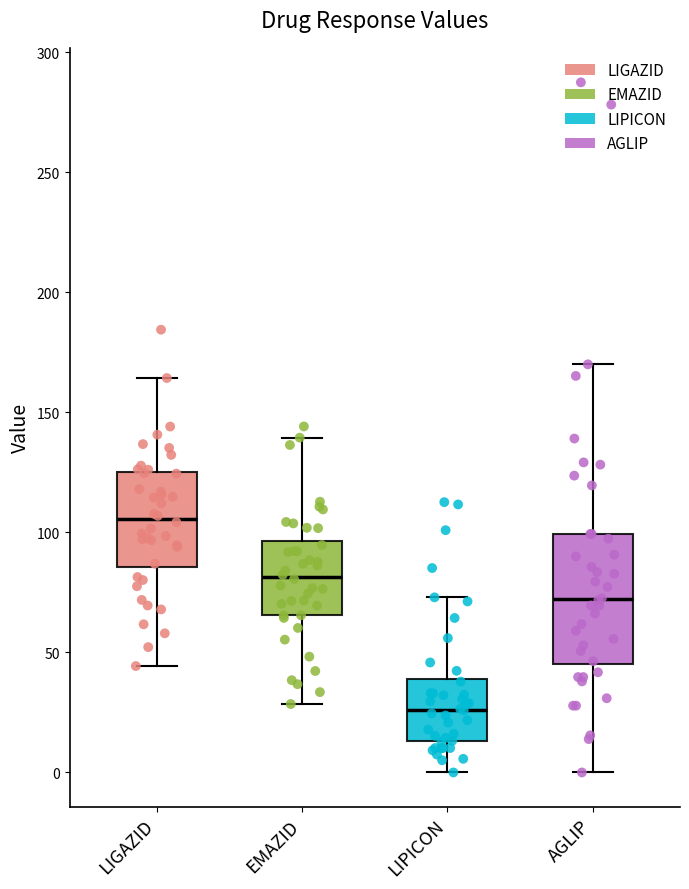

Reading left to right, read every box against the y-axis: the position of its median line, the range the box covers, and the ends of its whiskers. The values are not printed on the chart, so give them approximately, as read against the axis.

LIGAZID: median 105, box 85 to 125, whiskers 45 to 165
EMAZID: median 80, box 65 to 95, whiskers 30 to 140
LIPICON: median 25, box 15 to 40, whiskers 0 to 75
AGLIP: median 70, box 45 to 100, whiskers 0 to 170